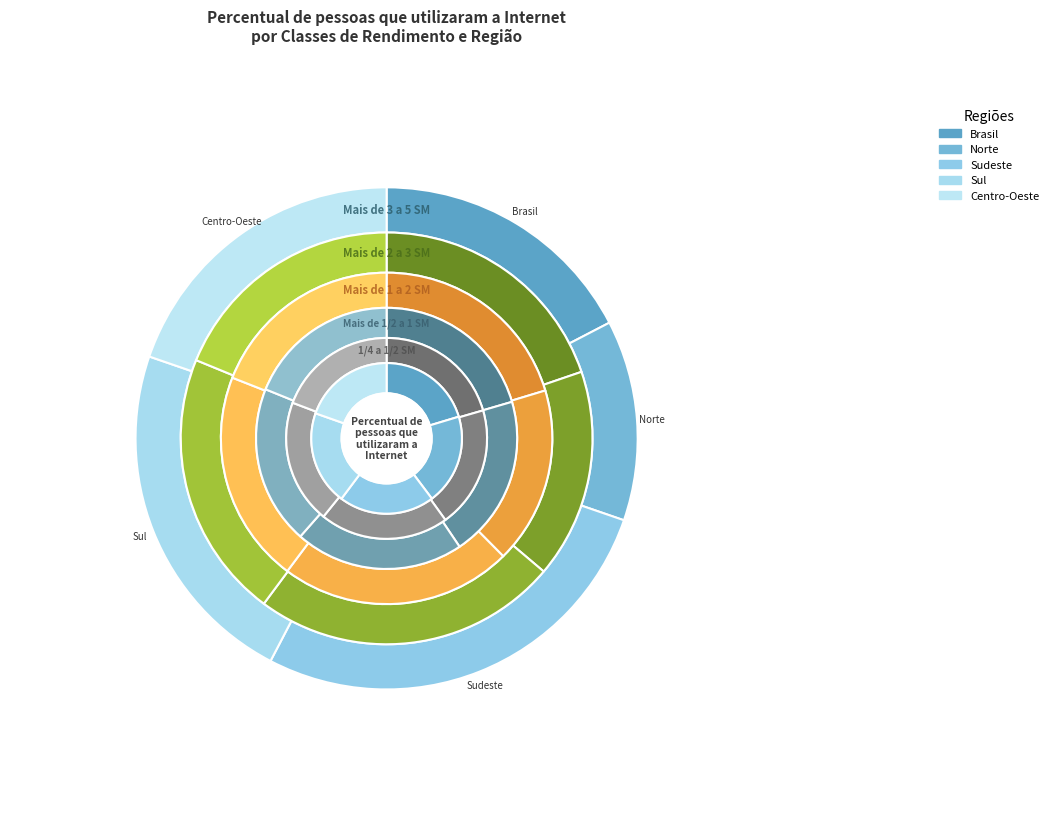

Which slice is the smallest?

Norte